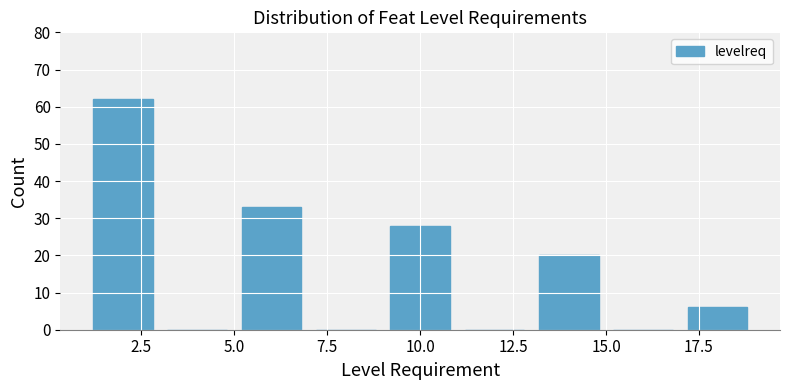

What is the height of the bar covering 17 to 19 on the x-axis? The values are not printed on the chart, so give them approximately, as read against the axis.

6